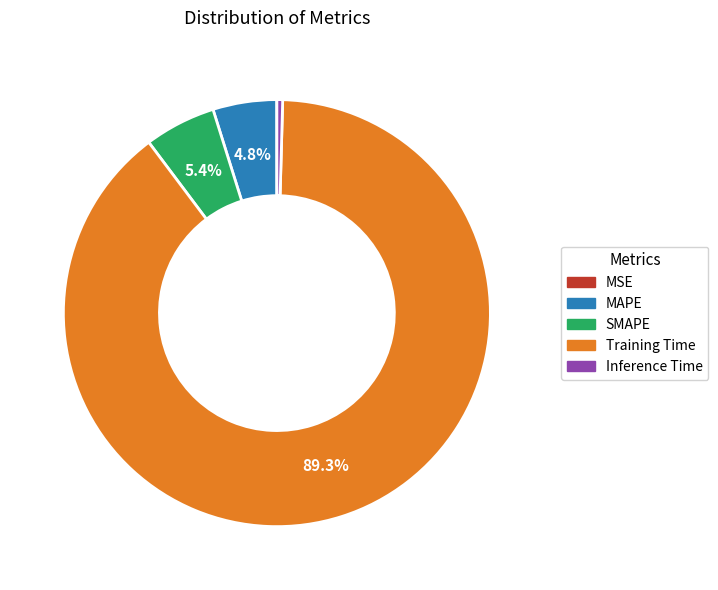

Does Training Time account for over 50% of the chart?

Yes